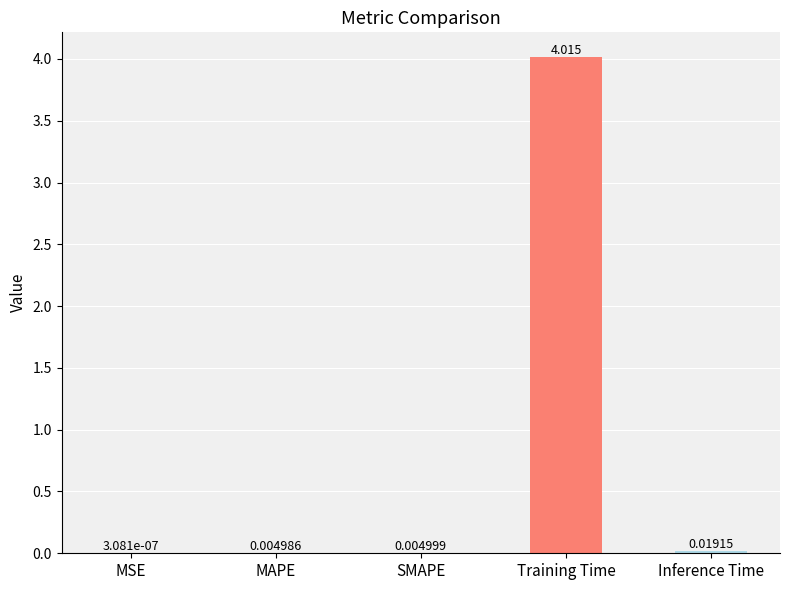

Which category has the highest value across all series?

Training Time